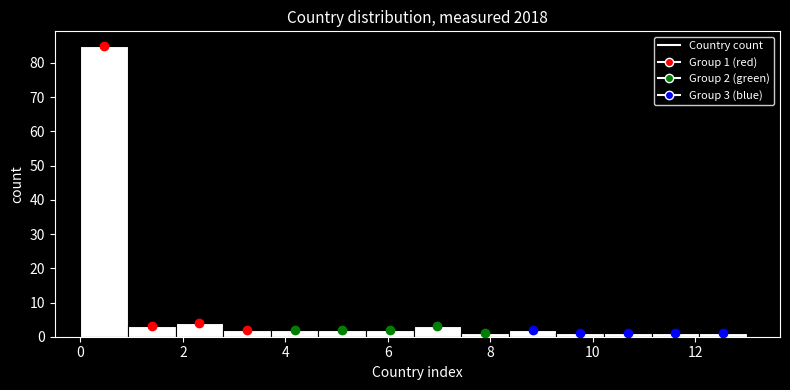

Over which range of the x-axis is the bar tallest?

0.0 to 1.0